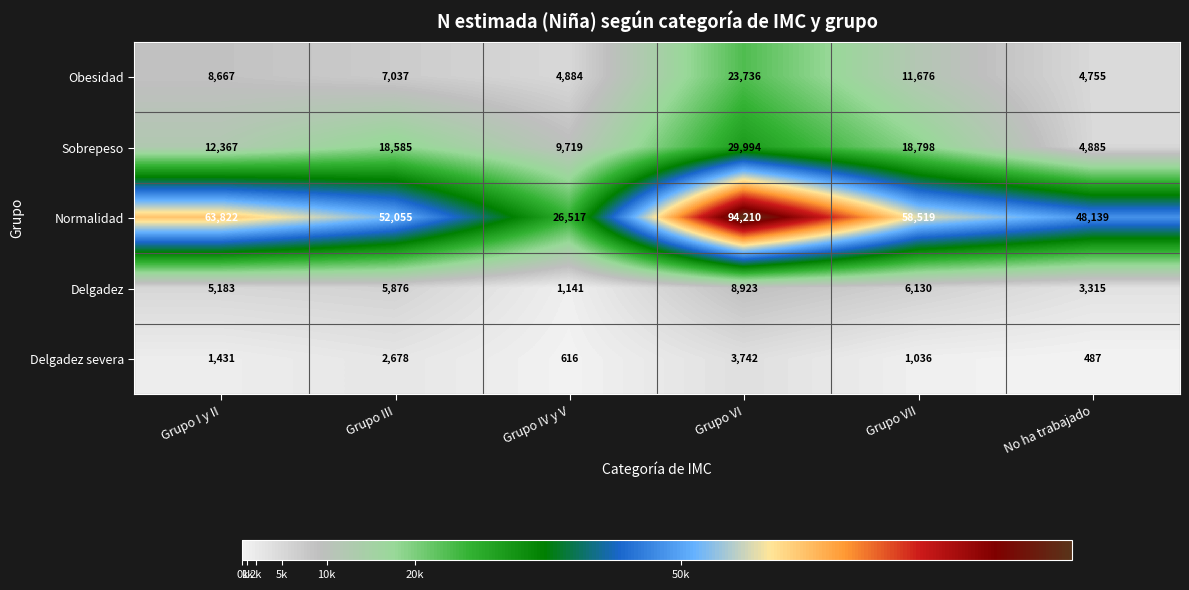

What is the sum of the Delgadez severa values at Grupo IV y V and No ha trabajado?

1103